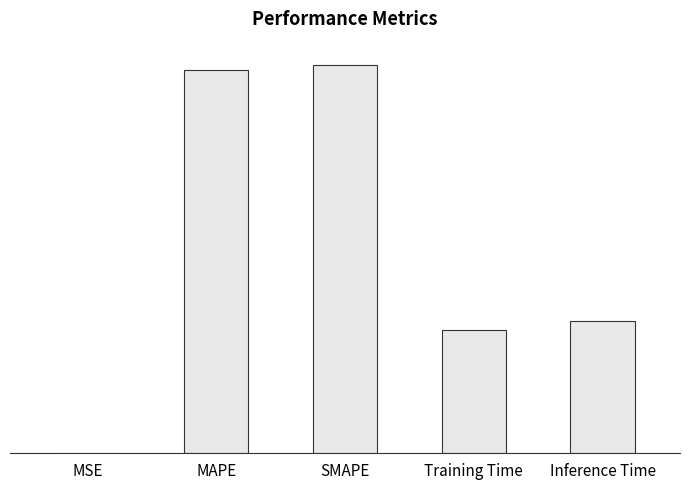

What is the sum of all values?

5.9